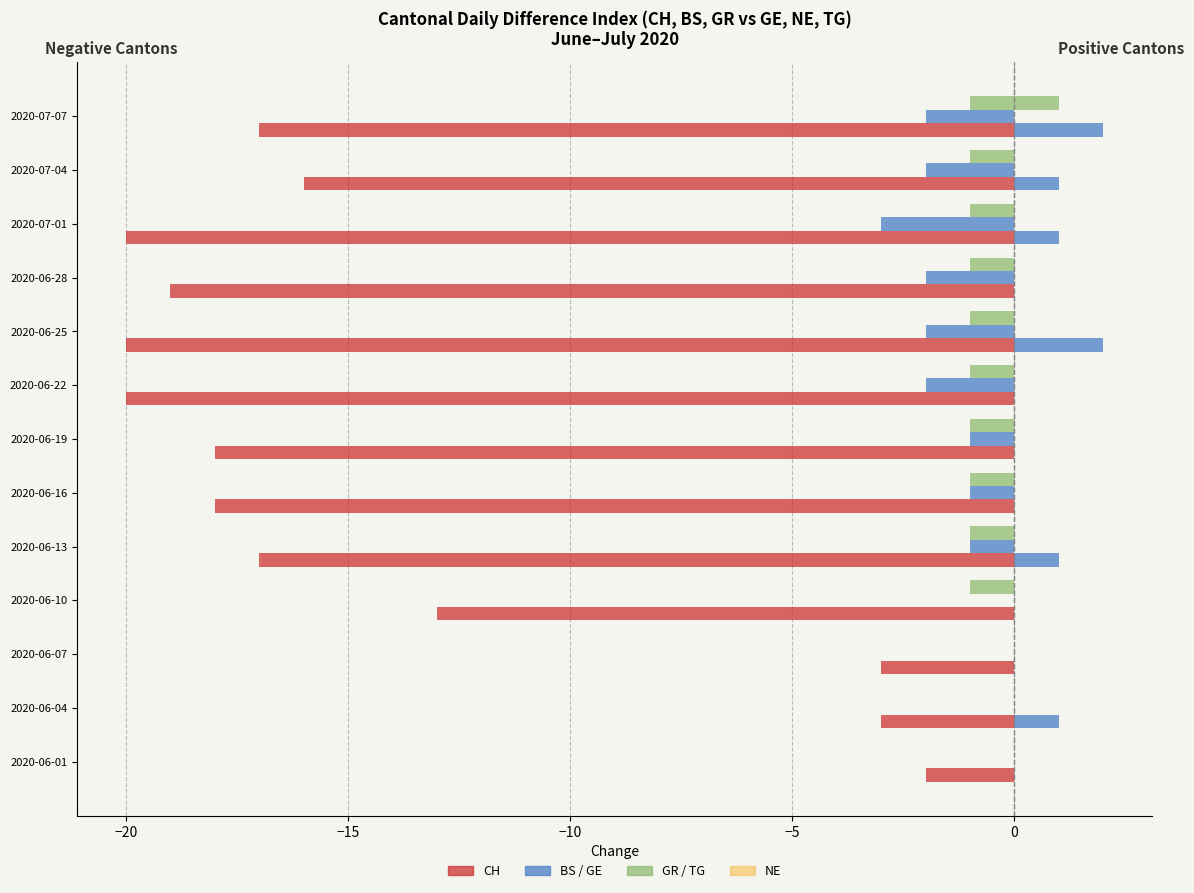

Count the number of data series in this chart.

5